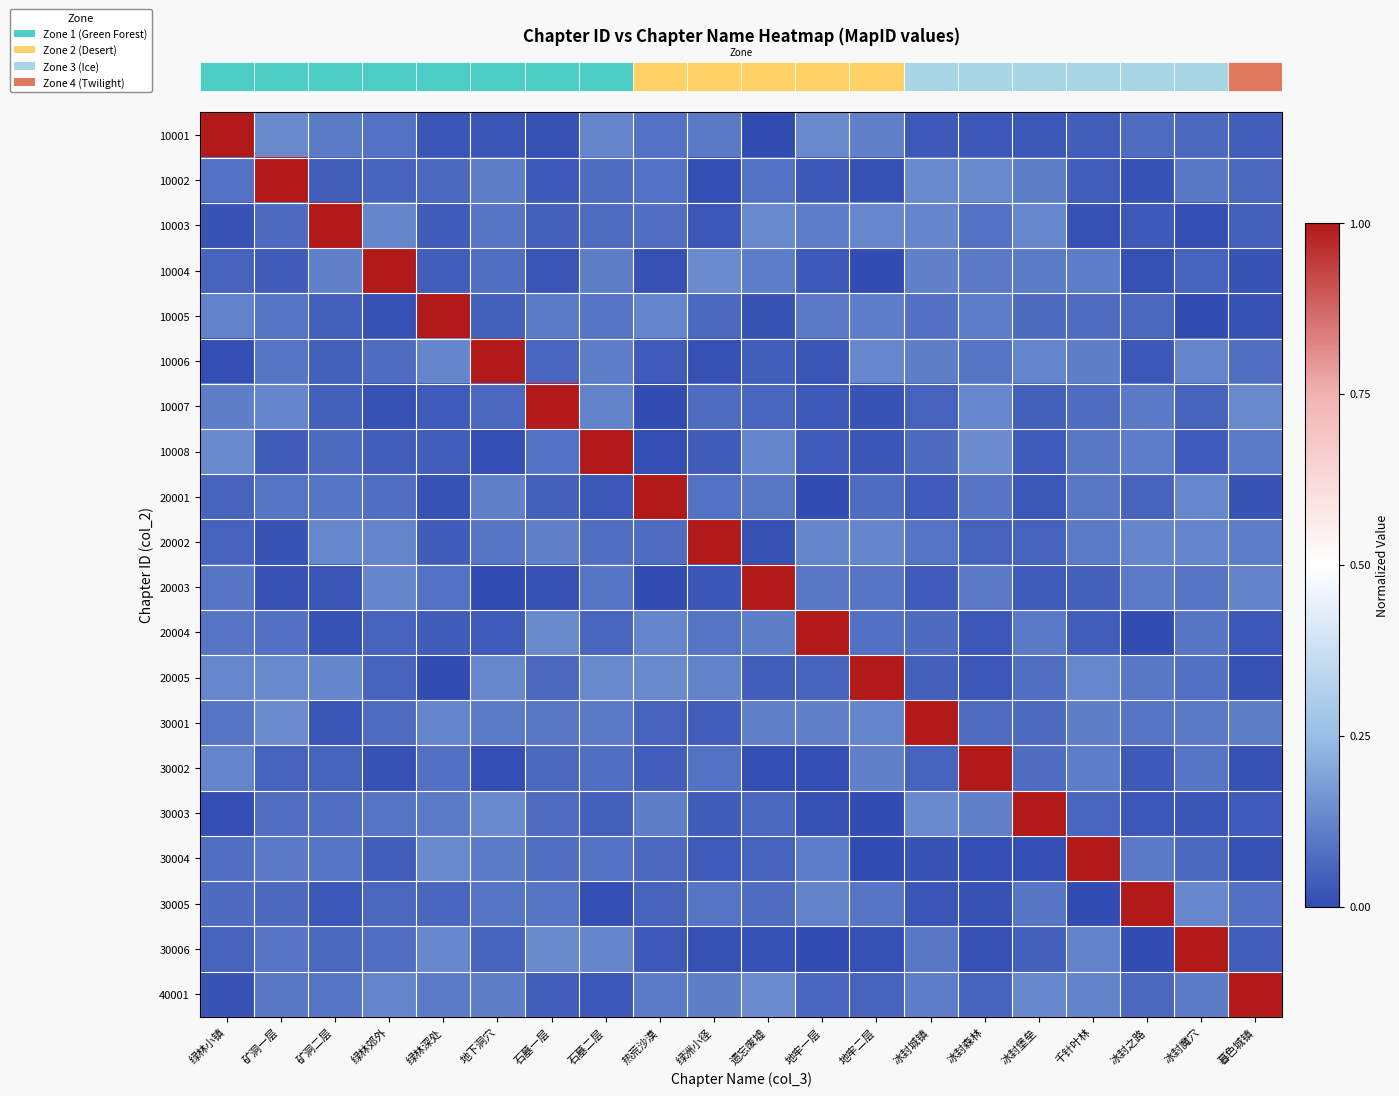

What is the spread (max minus min) of values at 地牢二层?

1.0